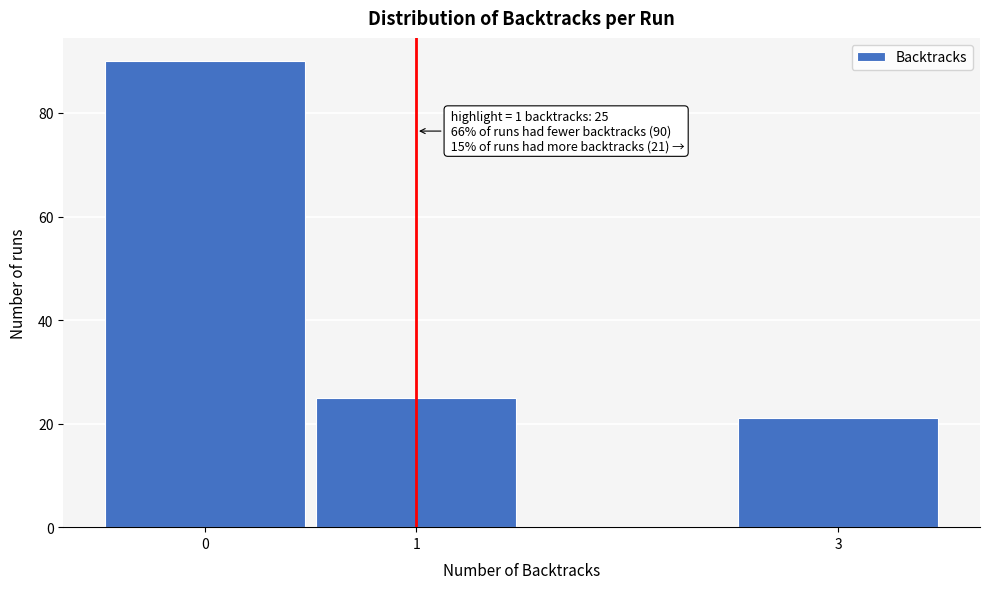

Reading left to right, list all the values displayed in this chart.

0=90	1=25	3=21